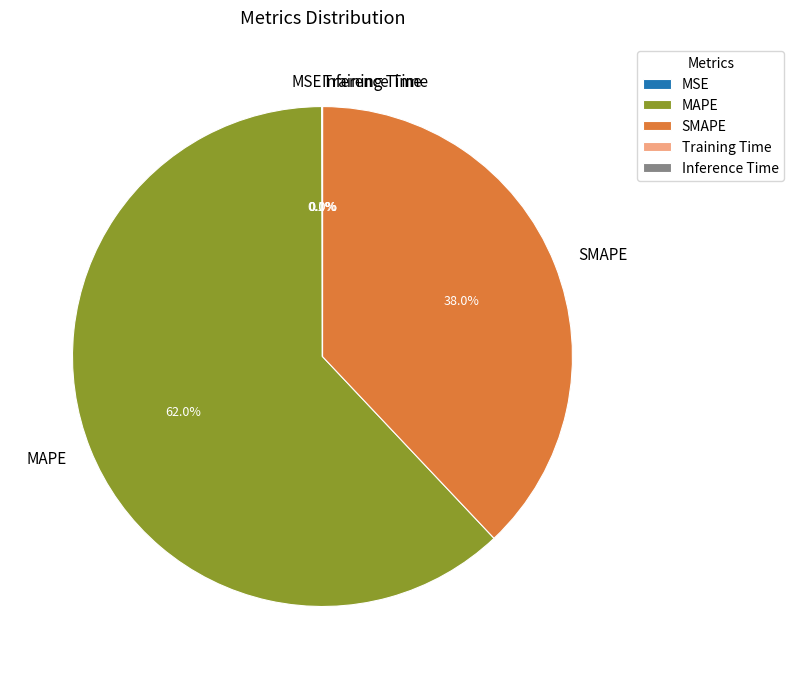

Is there a majority slice in this chart?

Yes